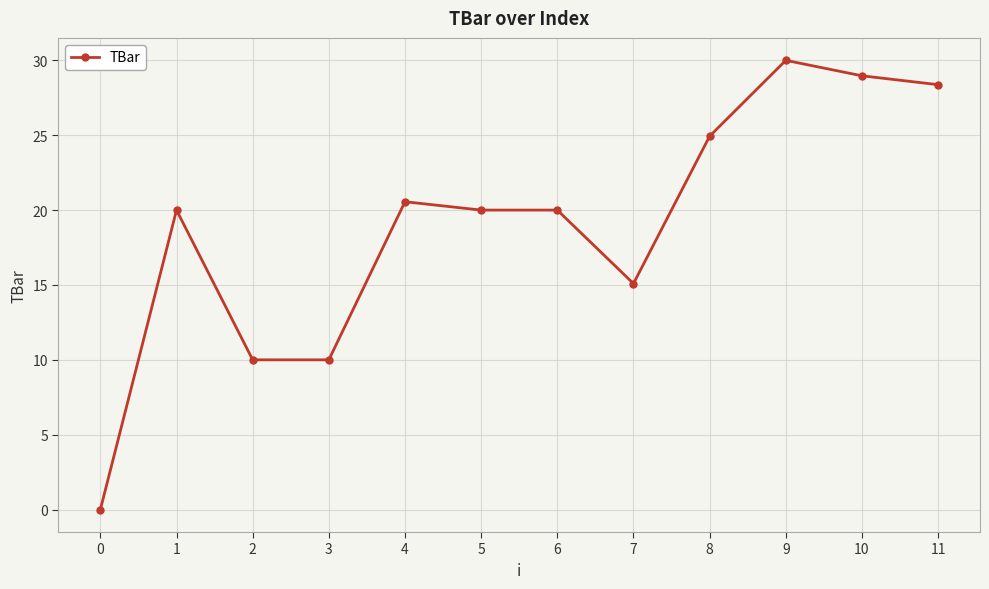

Is this an area chart (filled region under the line)?

No